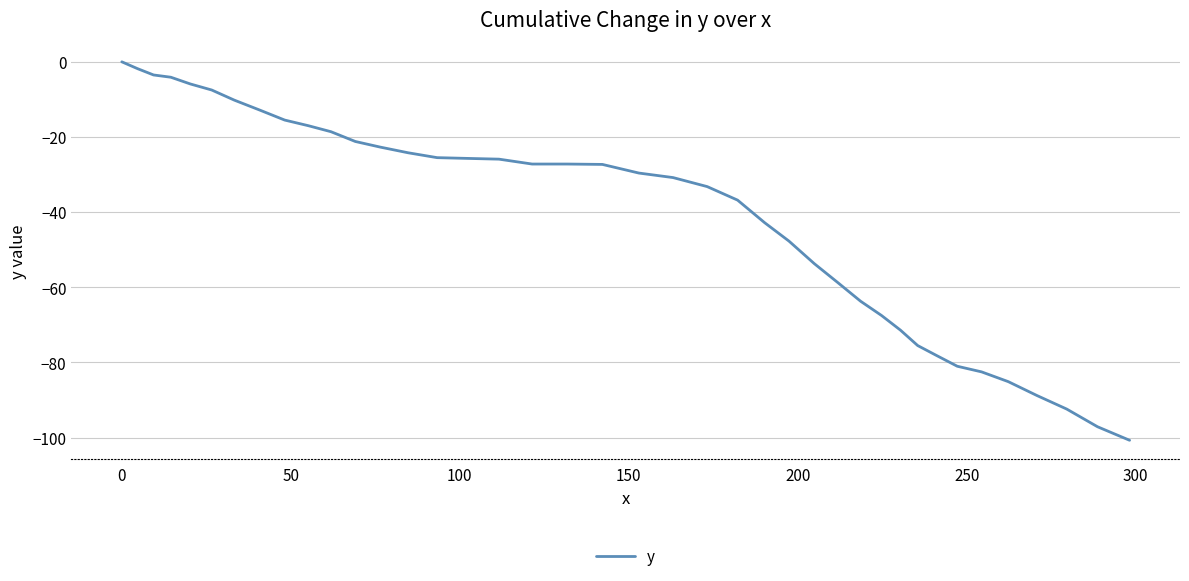

What is the minimum value shown in the chart?

-100.7